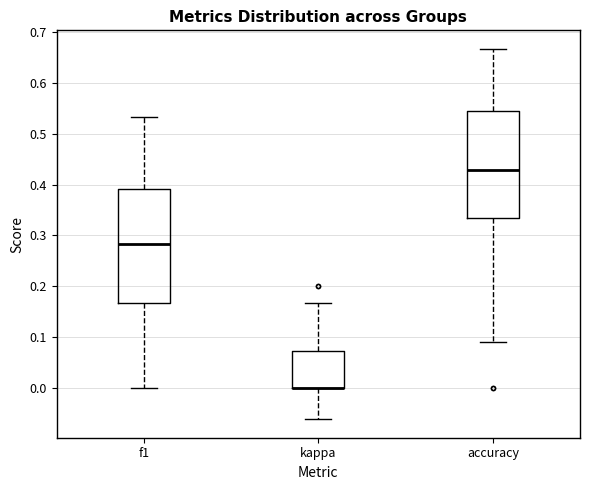

Reading left to right, read every box against the y-axis: the position of its median line, the range the box covers, and the ends of its whiskers. The values are not printed on the chart, so give them approximately, as read against the axis.

f1: median 0.28, box 0.17 to 0.39, whiskers 0.00 to 0.53
kappa: median 0.00 (drawn on the box's lower edge), box 0.00 to 0.07, whiskers -0.06 to 0.17
accuracy: median 0.43, box 0.33 to 0.55, whiskers 0.09 to 0.67